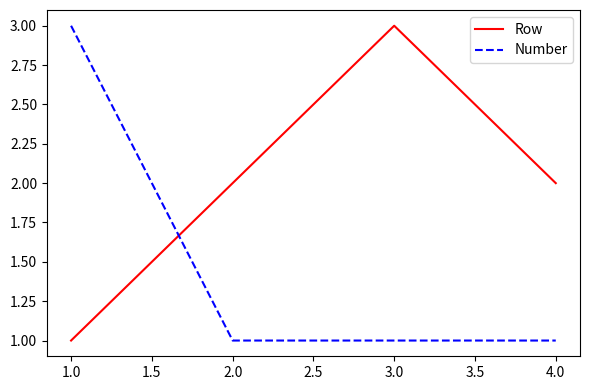

Which series has the largest total across all categories?

Row